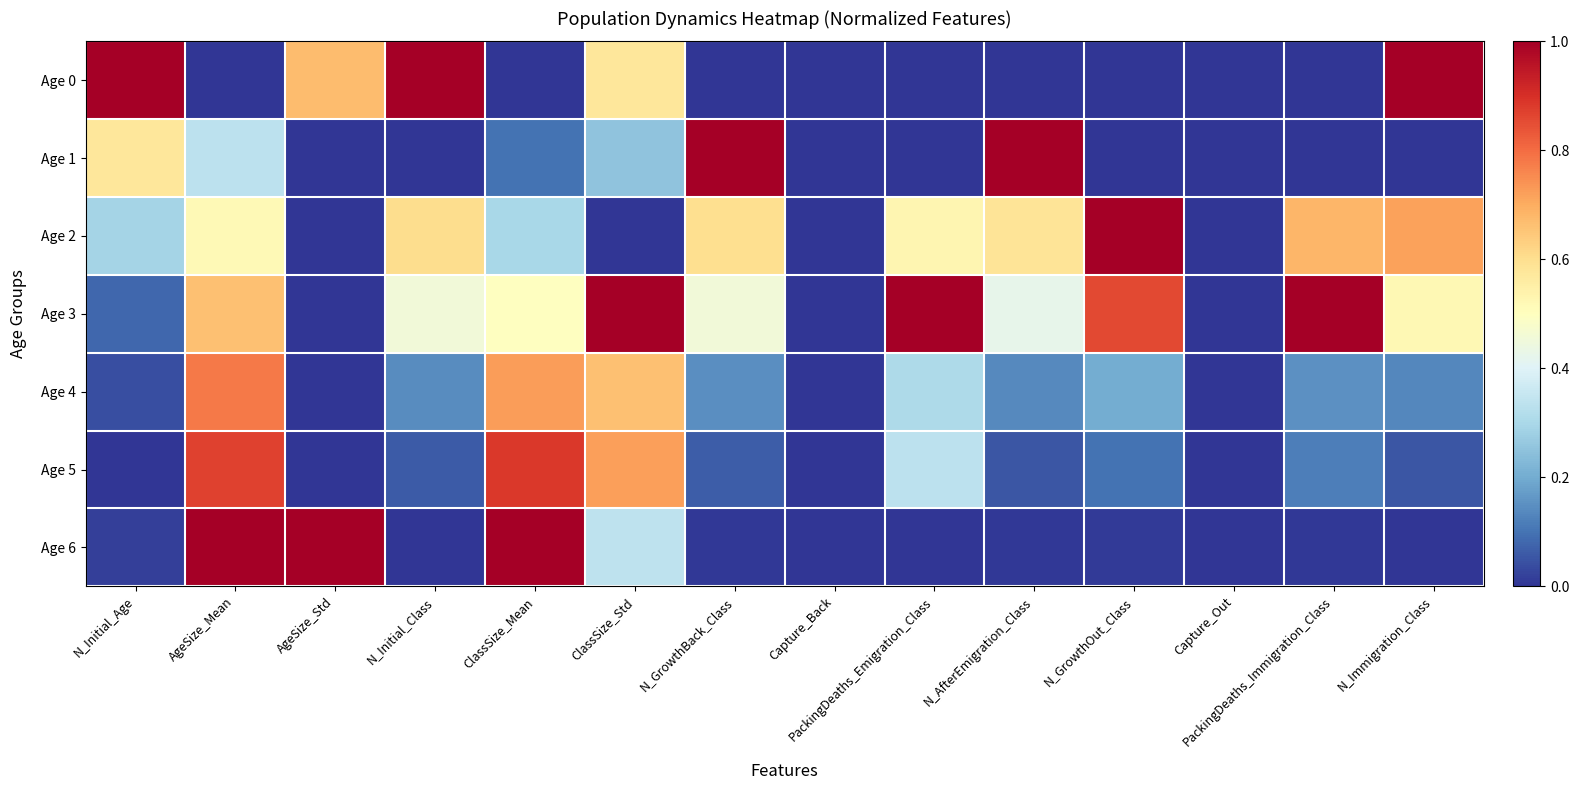

Reading left to right, transcribe all the data shown in this chart.

Age 0: N_Initial_Age=1.0	AgeSize_Mean=0.0	AgeSize_Std=0.7	N_Initial_Class=1.0	ClassSize_Mean=0.0	ClassSize_Std=0.6	N_GrowthBack_Class=0.0	Capture_Back=0.0	PackingDeaths_Emigration_Class=0.0	N_AfterEmigration_Class=0.0	N_GrowthOut_Class=0.0	Capture_Out=0.0	PackingDeaths_Immigration_Class=0.0	N_Immigration_Class=1.0
Age 1: N_Initial_Age=0.6	AgeSize_Mean=0.3	AgeSize_Std=0.0	N_Initial_Class=0.0	ClassSize_Mean=0.1	ClassSize_Std=0.3	N_GrowthBack_Class=1.0	Capture_Back=0.0	PackingDeaths_Emigration_Class=0.0	N_AfterEmigration_Class=1.0	N_GrowthOut_Class=0.0	Capture_Out=0.0	PackingDeaths_Immigration_Class=0.0	N_Immigration_Class=0.0
Age 2: N_Initial_Age=0.3	AgeSize_Mean=0.5	AgeSize_Std=0.0	N_Initial_Class=0.6	ClassSize_Mean=0.3	ClassSize_Std=0.0	N_GrowthBack_Class=0.6	Capture_Back=0.0	PackingDeaths_Emigration_Class=0.5	N_AfterEmigration_Class=0.6	N_GrowthOut_Class=1.0	Capture_Out=0.0	PackingDeaths_Immigration_Class=0.7	N_Immigration_Class=0.7
Age 3: N_Initial_Age=0.1	AgeSize_Mean=0.7	AgeSize_Std=0.0	N_Initial_Class=0.5	ClassSize_Mean=0.5	ClassSize_Std=1.0	N_GrowthBack_Class=0.5	Capture_Back=0.0	PackingDeaths_Emigration_Class=1.0	N_AfterEmigration_Class=0.4	N_GrowthOut_Class=0.9	Capture_Out=0.0	PackingDeaths_Immigration_Class=1.0	N_Immigration_Class=0.5
Age 4: N_Initial_Age=0.0	AgeSize_Mean=0.8	AgeSize_Std=0.0	N_Initial_Class=0.1	ClassSize_Mean=0.7	ClassSize_Std=0.7	N_GrowthBack_Class=0.1	Capture_Back=0.0	PackingDeaths_Emigration_Class=0.3	N_AfterEmigration_Class=0.1	N_GrowthOut_Class=0.2	Capture_Out=0.0	PackingDeaths_Immigration_Class=0.2	N_Immigration_Class=0.1
Age 5: N_Initial_Age=0.0	AgeSize_Mean=0.9	AgeSize_Std=0.0	N_Initial_Class=0.1	ClassSize_Mean=0.9	ClassSize_Std=0.7	N_GrowthBack_Class=0.1	Capture_Back=0.0	PackingDeaths_Emigration_Class=0.3	N_AfterEmigration_Class=0.1	N_GrowthOut_Class=0.1	Capture_Out=0.0	PackingDeaths_Immigration_Class=0.1	N_Immigration_Class=0.1
Age 6: N_Initial_Age=0.0	AgeSize_Mean=1.0	AgeSize_Std=1.0	N_Initial_Class=0.0	ClassSize_Mean=1.0	ClassSize_Std=0.3	N_GrowthBack_Class=0.0	Capture_Back=0.0	PackingDeaths_Emigration_Class=0.0	N_AfterEmigration_Class=0.0	N_GrowthOut_Class=0.0	Capture_Out=0.0	PackingDeaths_Immigration_Class=0.0	N_Immigration_Class=0.0